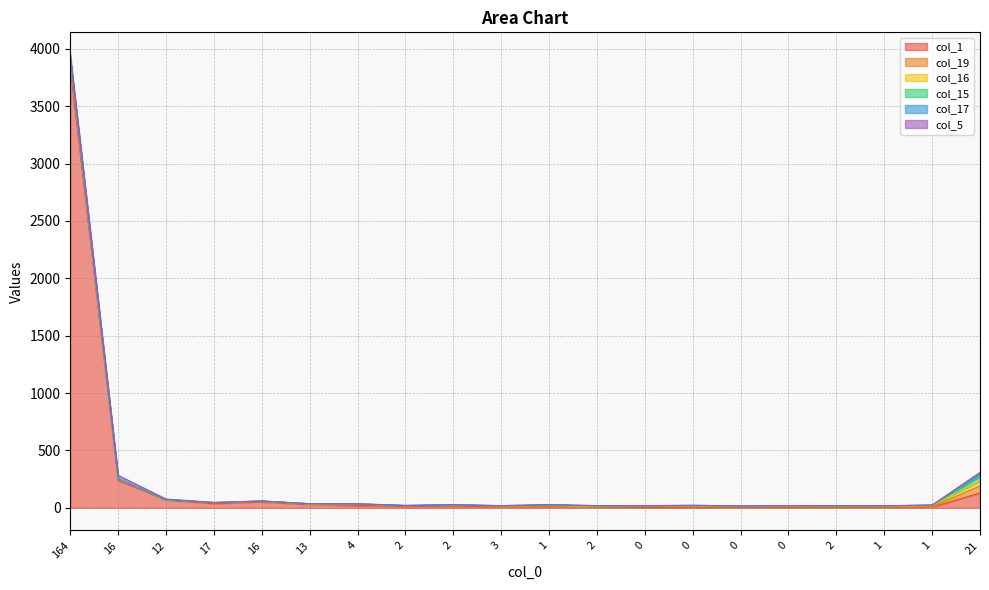

Where does the col_1 series first go above 15?

164